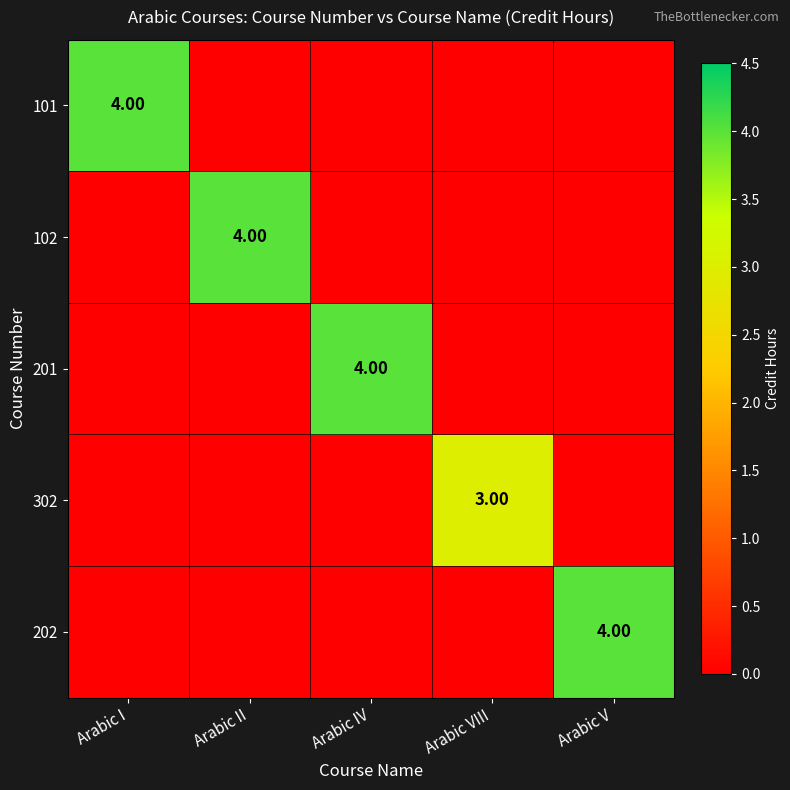

Which category has the lowest value in the 201 series?

Arabic I